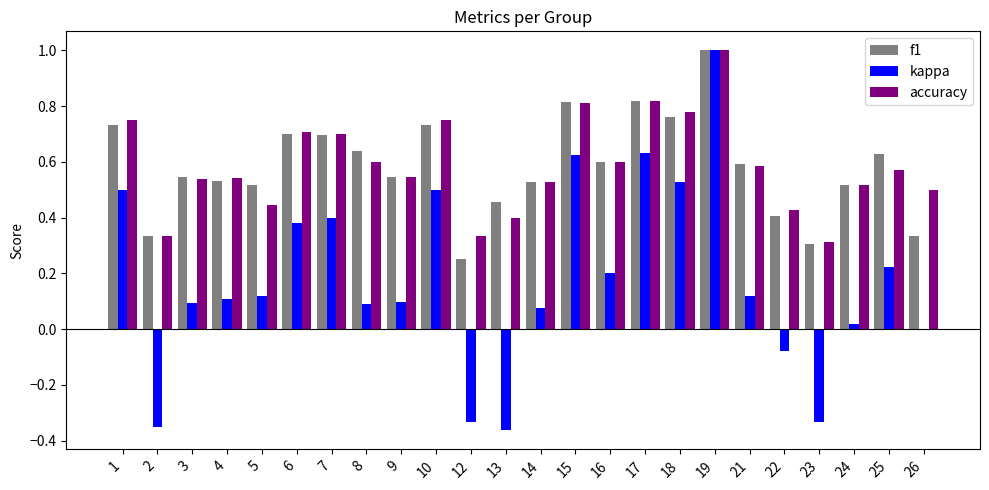

Which category has the highest value in the f1 series?

19